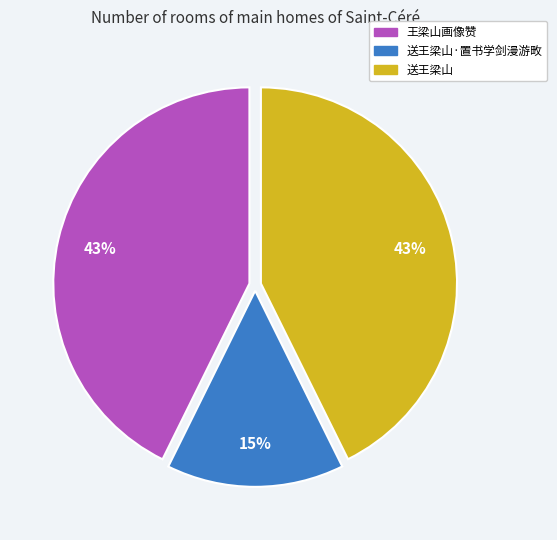

How many segments does this pie chart have?

3